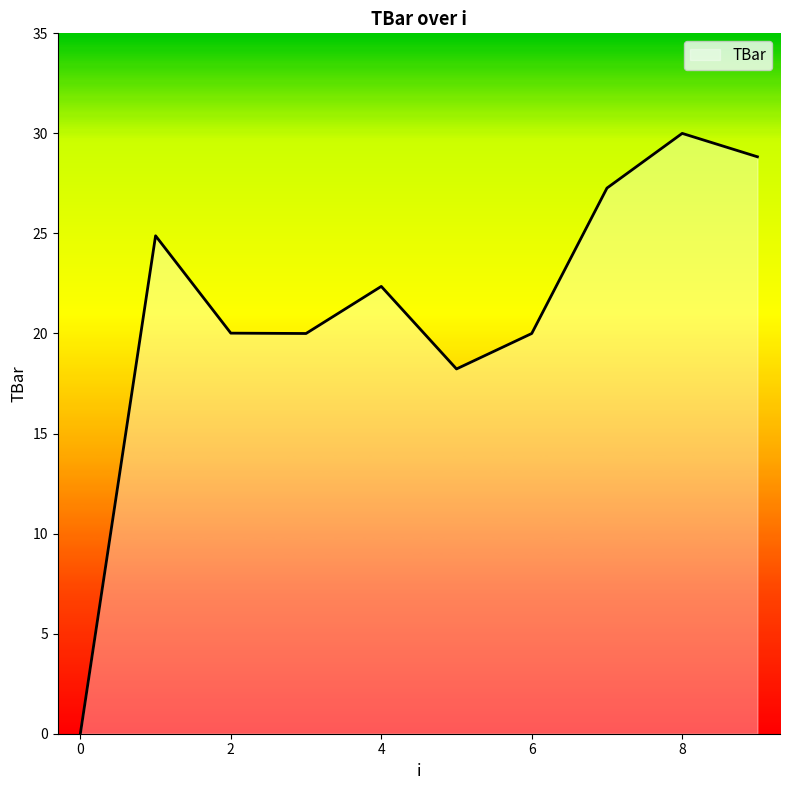

What is the maximum value shown in the chart?

30.0